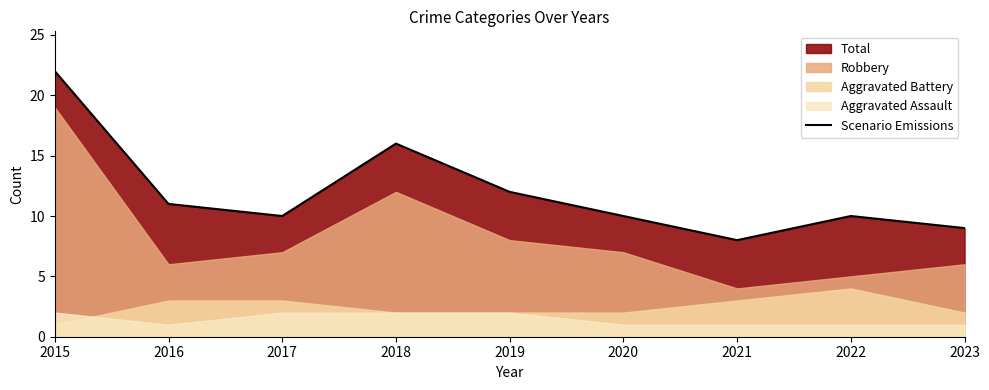

The chart shows a value of 16 at 2018. True or false?

True